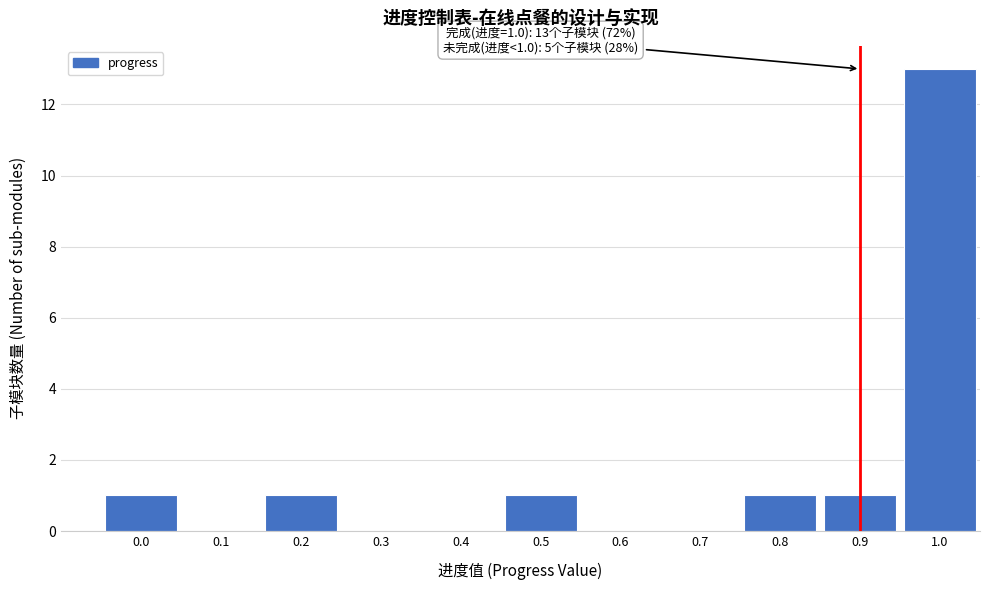

Reading left to right, extract all data points from this chart.

0.0=1	0.1=0	0.2=1	0.3=0	0.4=0	0.5=1	0.6=0	0.7=0	0.8=1	0.9=1	1.0=13